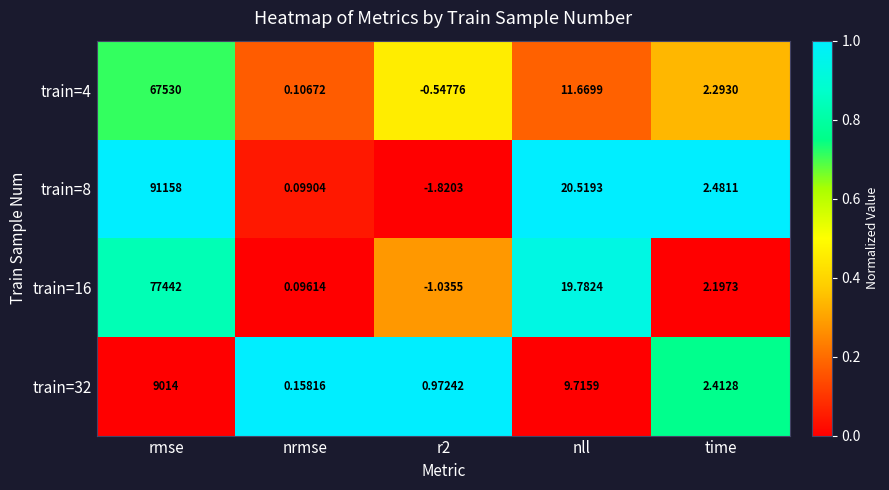

At which label does train=32 reach its minimum?

nrmse